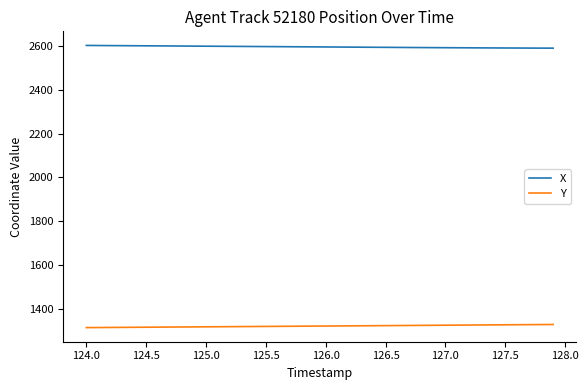

True or false: Y and X intersect in this chart.

False